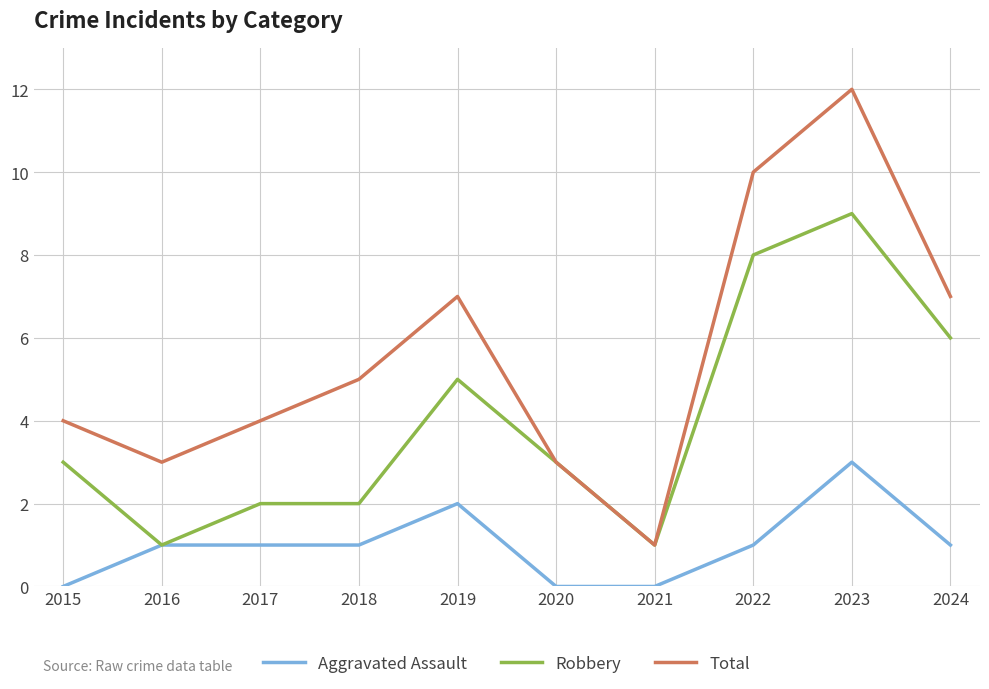

Reading left to right, transcribe all the data shown in this chart.

Aggravated Assault: 2015=0	2016=1	2017=1	2018=1	2019=2	2020=0	2021=0	2022=1	2023=3	2024=1
Robbery: 2015=3	2016=1	2017=2	2018=2	2019=5	2020=3	2021=1	2022=8	2023=9	2024=6
Total: 2015=4	2016=3	2017=4	2018=5	2019=7	2020=3	2021=1	2022=10	2023=12	2024=7